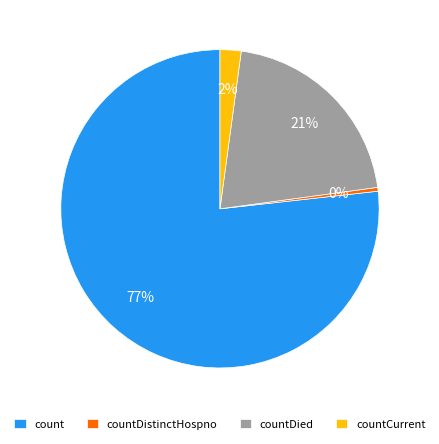

Which category has the smallest portion of the pie?

countDistinctHospno